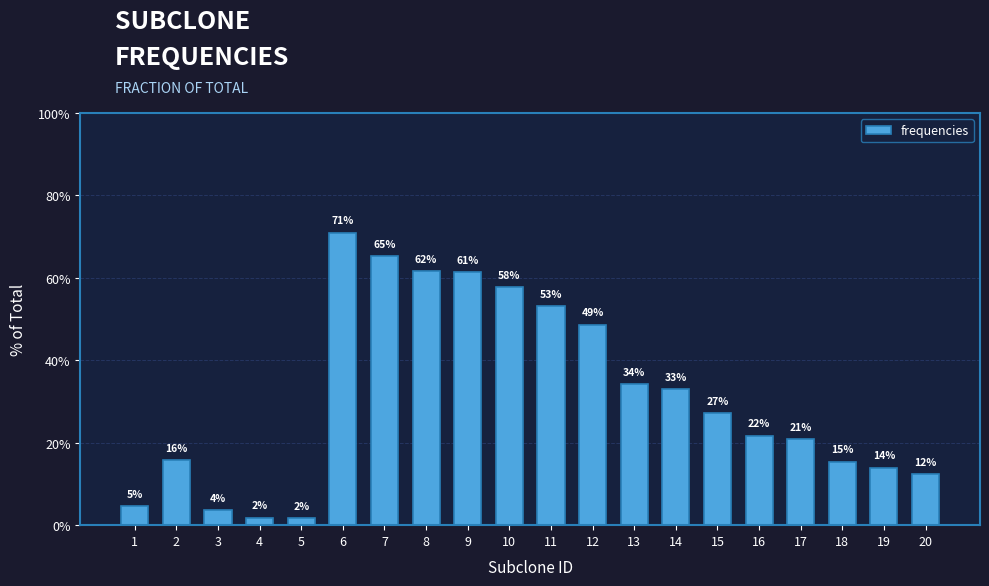

What is the value of the 13th bar from the left?

0.3